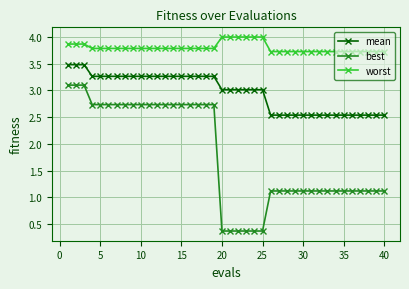

What is the maximum value shown in the chart?

4.0